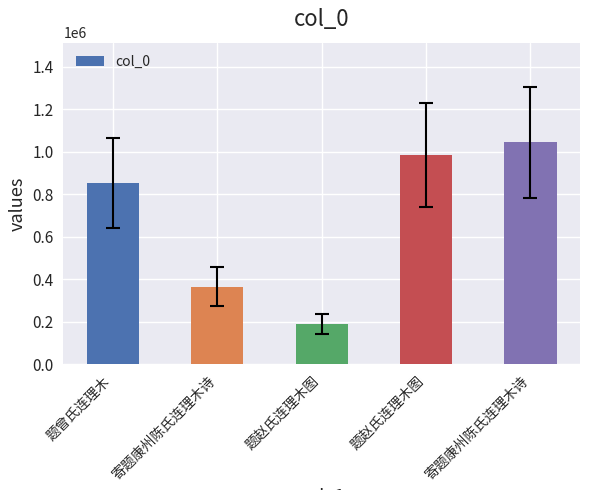

Approximately how many times larger is the value at 题赵氏连理木图 compared to 寄题康州陈氏连理木诗?

0.2